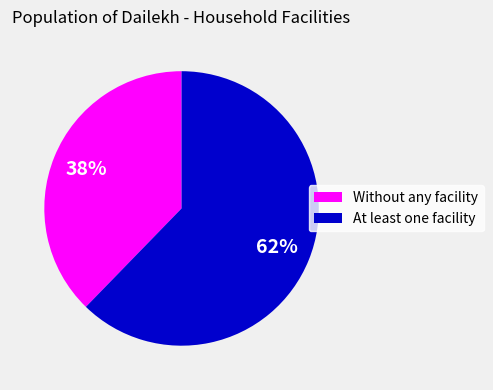

To the nearest percent, what is the average slice percentage?

50%